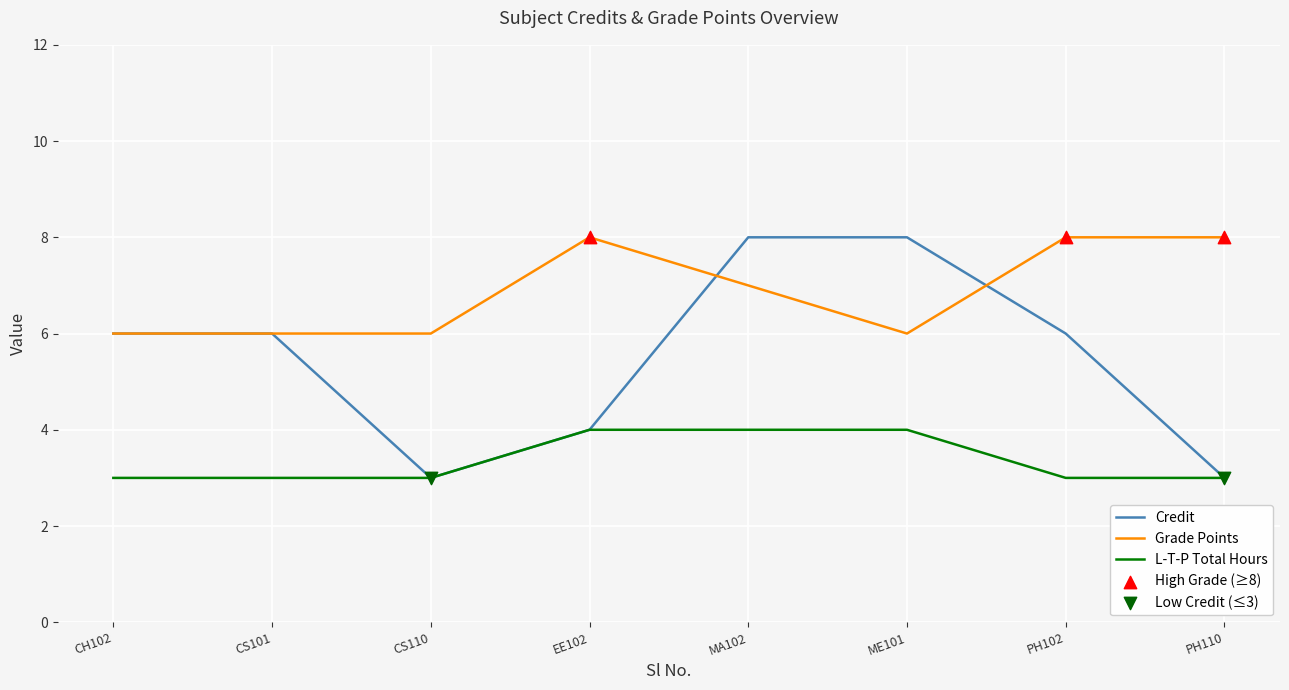

Which series has the widest spread of values?

Credit